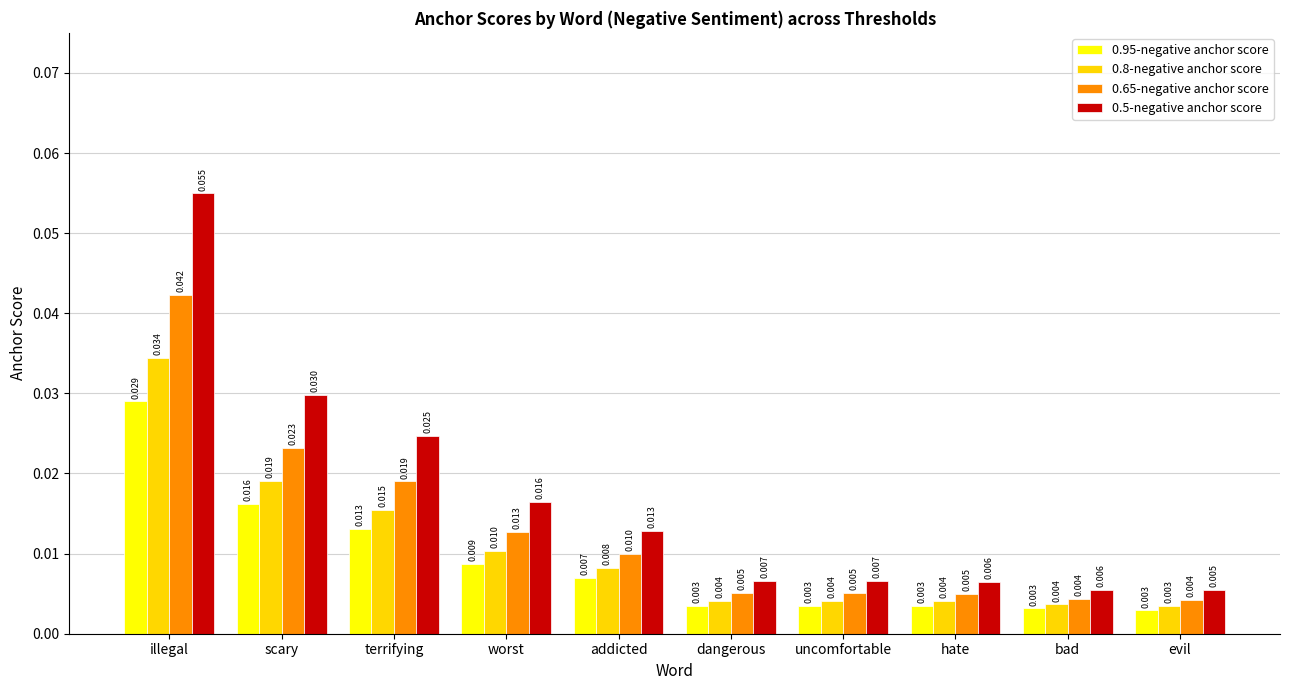

Count the number of categories in the chart.

10